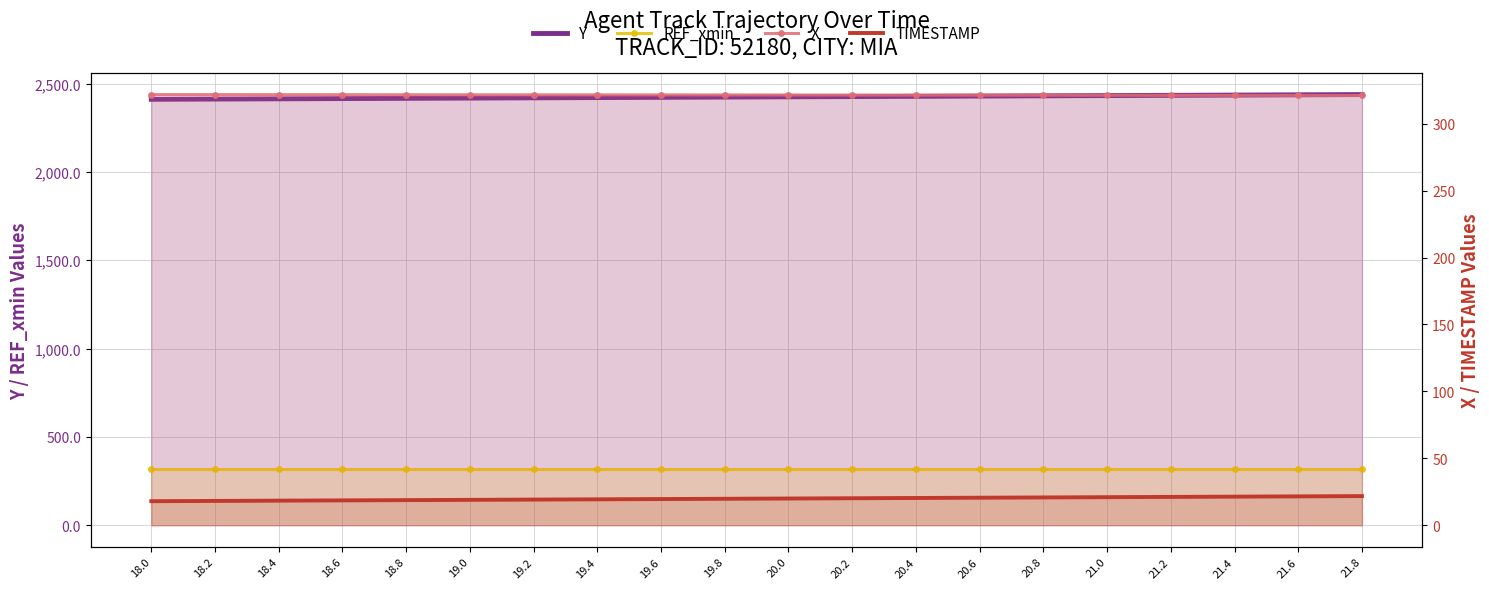

What is the label of the 15th point from the left?

20.8